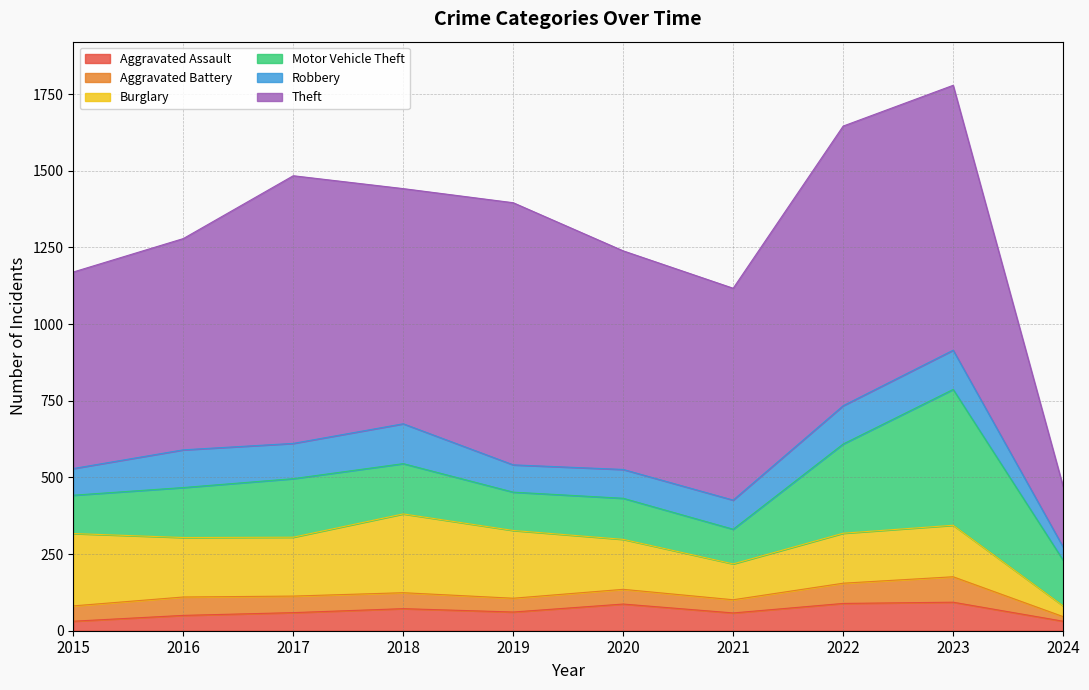

Where is Aggravated Assault nearest to the value 62?

2019